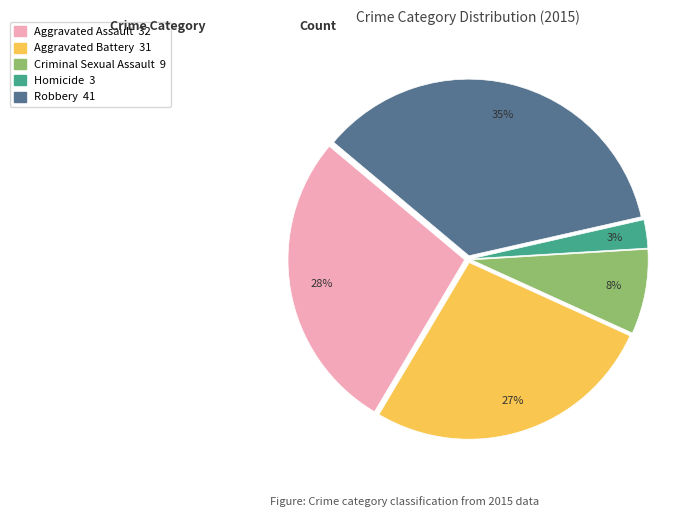

Which slice is the smallest?

Homicide